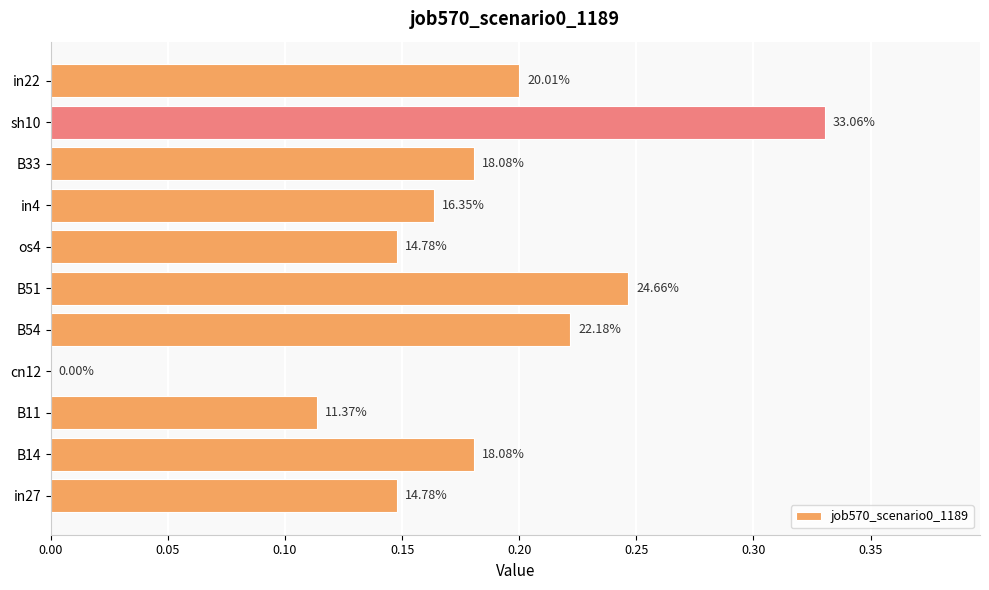

Are the bars horizontal?

Yes